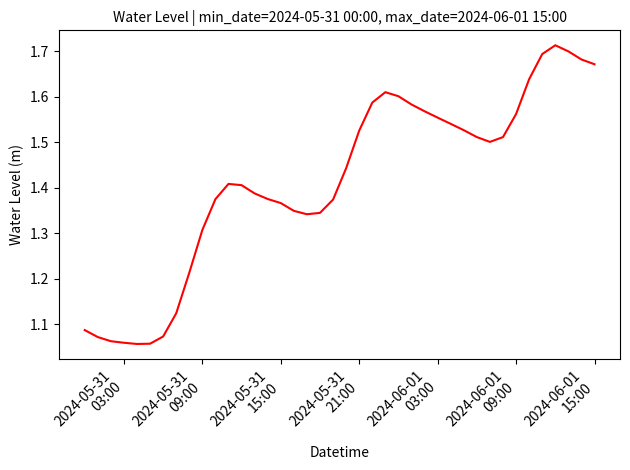

What is the difference between the maximum and minimum values?

0.7